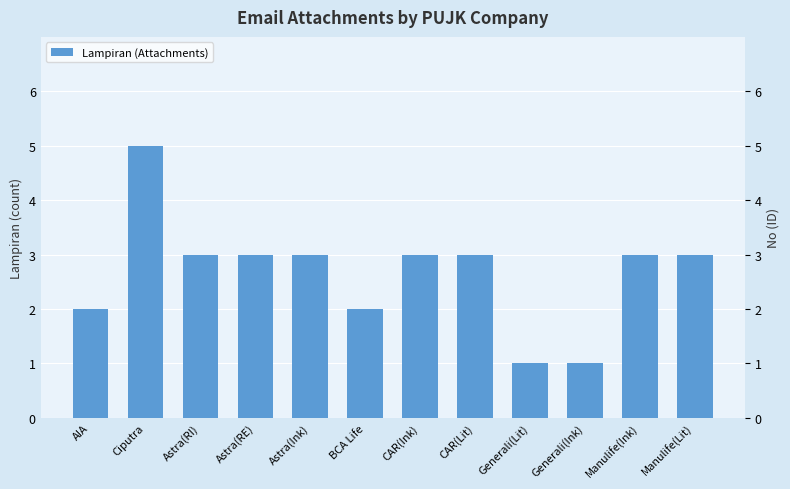

What position from the left is Generali(Ink)?

10